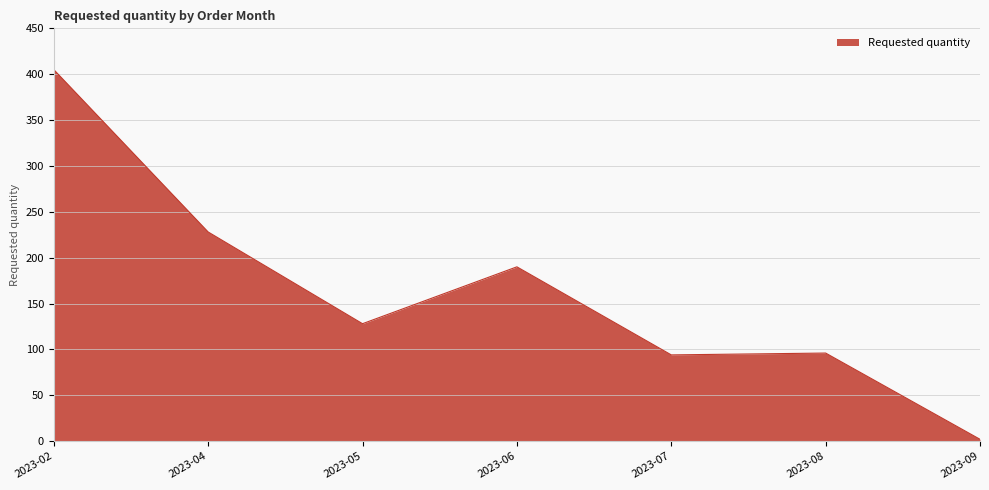

The value at 2023-09 is 2. True or false?

True